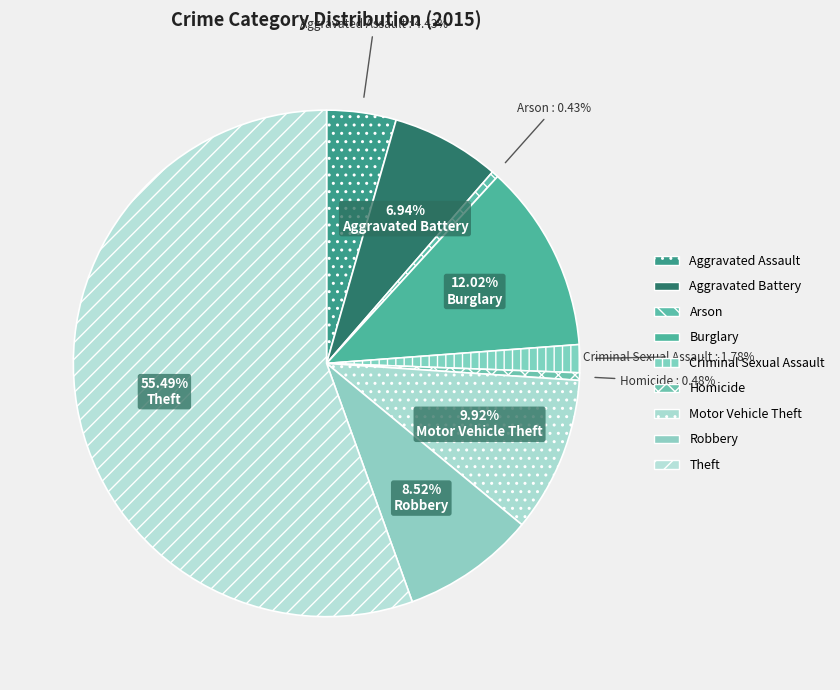

What percentage is the Theft slice, to the nearest percent?

55%